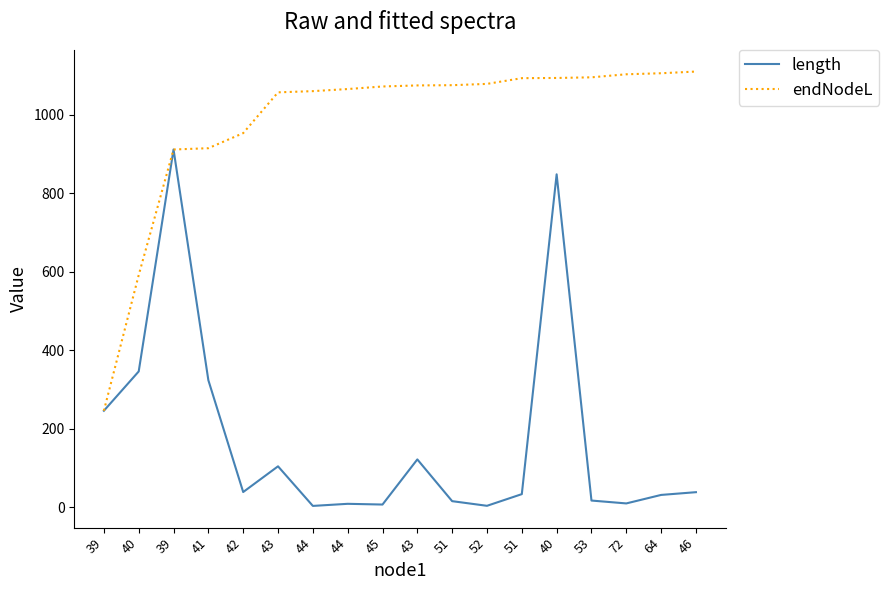

What are all the series names shown in the legend?

length, endNodeL